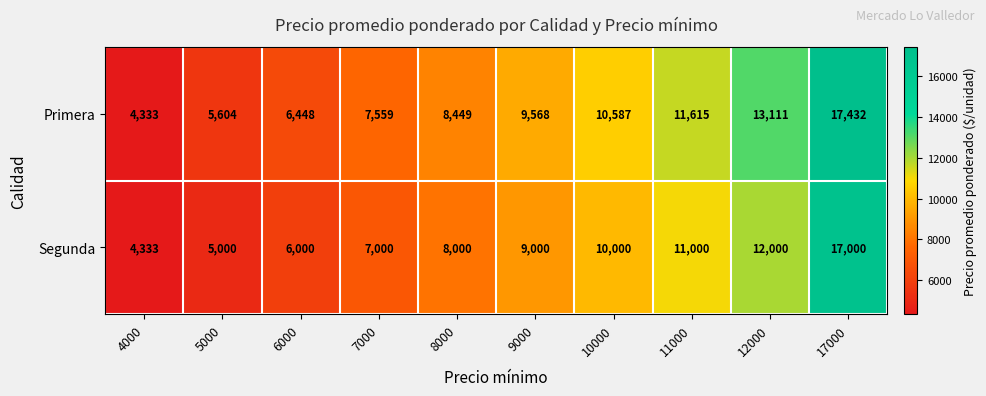

What is the sum of the Primera values at 8000 and 4000?

12782